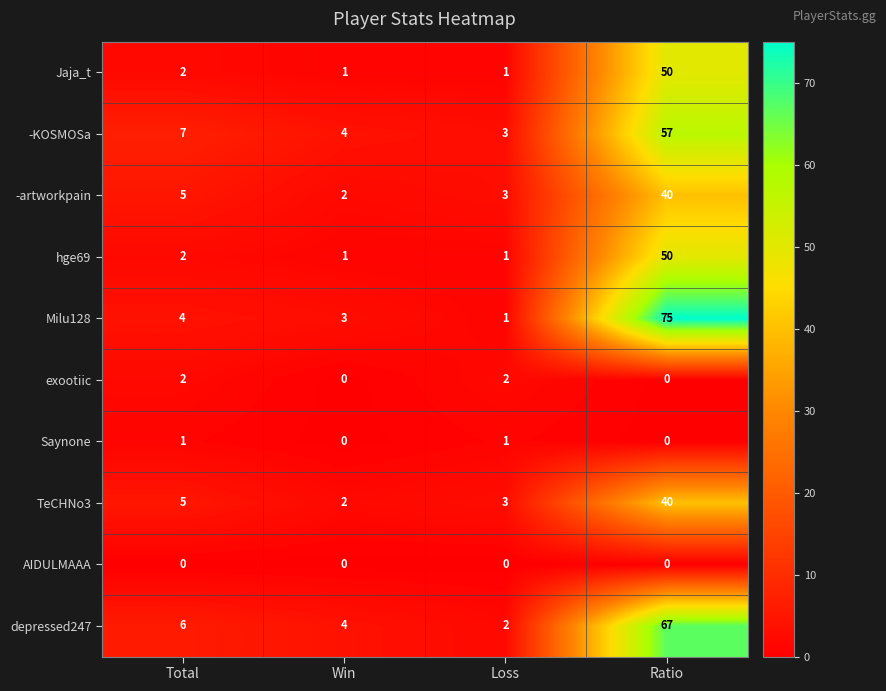

Which series has the largest total across all categories?

Milu128